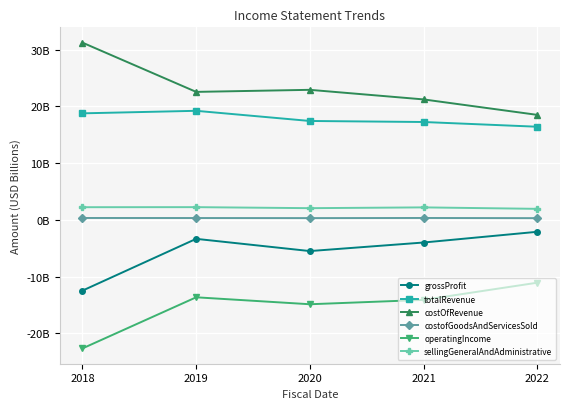

At which category does totalRevenue reach its first local peak?

2019